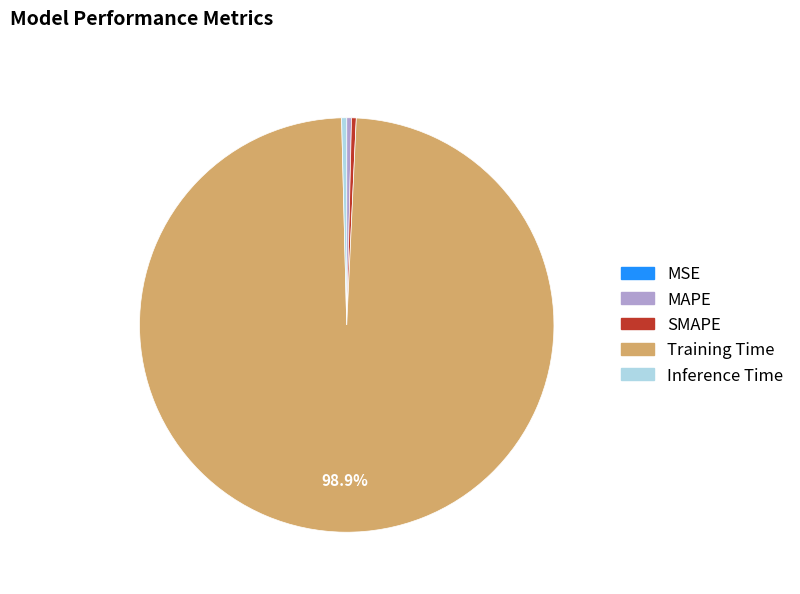

Do Inference Time and MAPE together represent more than half of the pie?

No